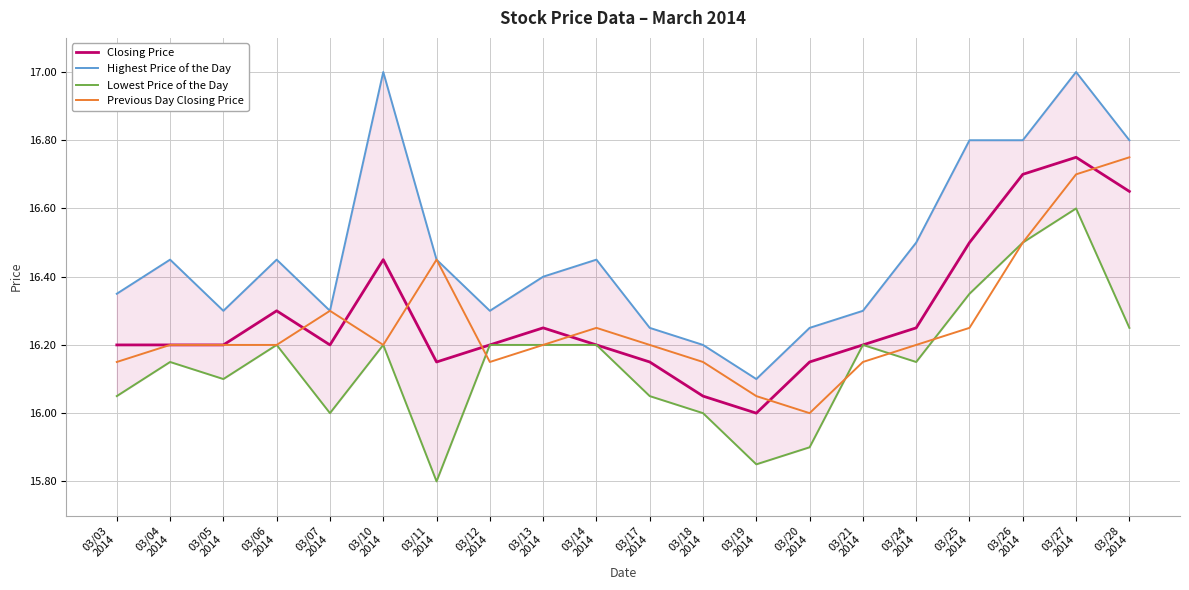

What is the value of the Closing Price point at the 6th from the left?

16.4